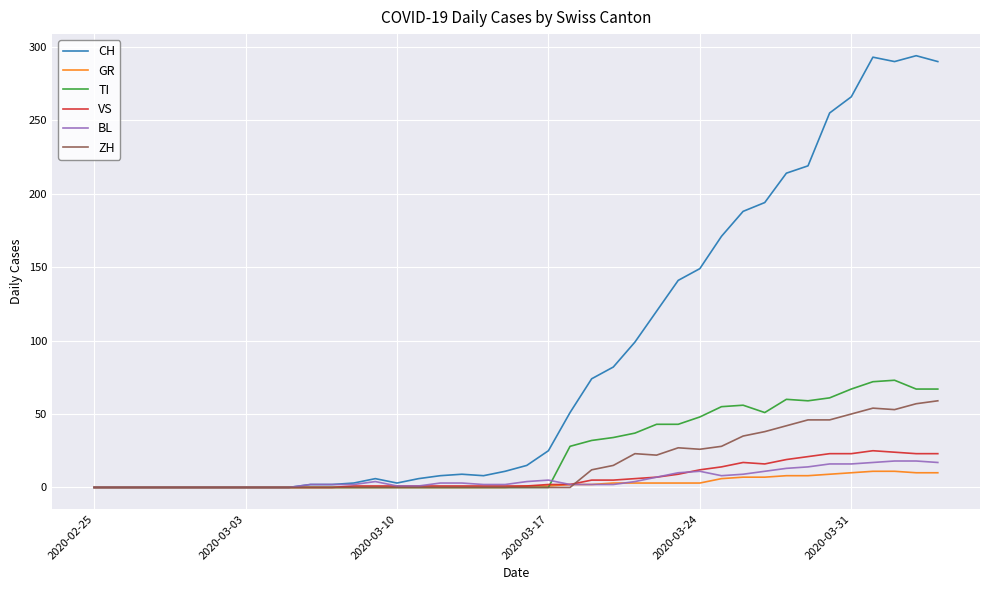

What are all the series names shown in the legend?

CH, GR, TI, VS, BL, ZH